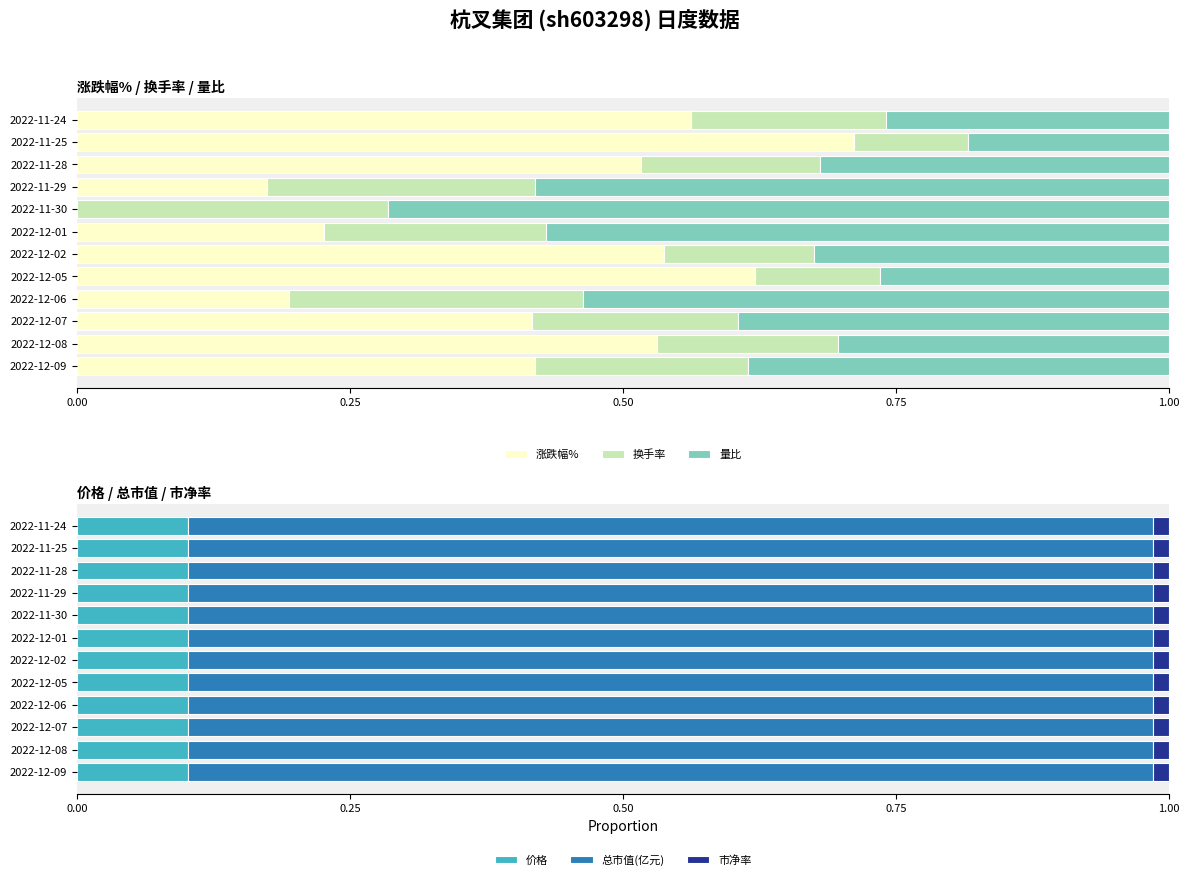

Reading left to right, transcribe all the data shown in this chart.

涨跌幅%: 0.4	0.5	0.4	0.2	0.6	0.5	0.2	0.0	0.2	0.5	0.7	0.6
换手率: 0.2	0.2	0.2	0.3	0.1	0.1	0.2	0.3	0.2	0.2	0.1	0.2
量比: 0.4	0.3	0.4	0.5	0.3	0.3	0.6	0.7	0.6	0.3	0.2	0.3
价格: 0.1	0.1	0.1	0.1	0.1	0.1	0.1	0.1	0.1	0.1	0.1	0.1
总市值(亿元): 0.9	0.9	0.9	0.9	0.9	0.9	0.9	0.9	0.9	0.9	0.9	0.9
市净率: 0.0	0.0	0.0	0.0	0.0	0.0	0.0	0.0	0.0	0.0	0.0	0.0